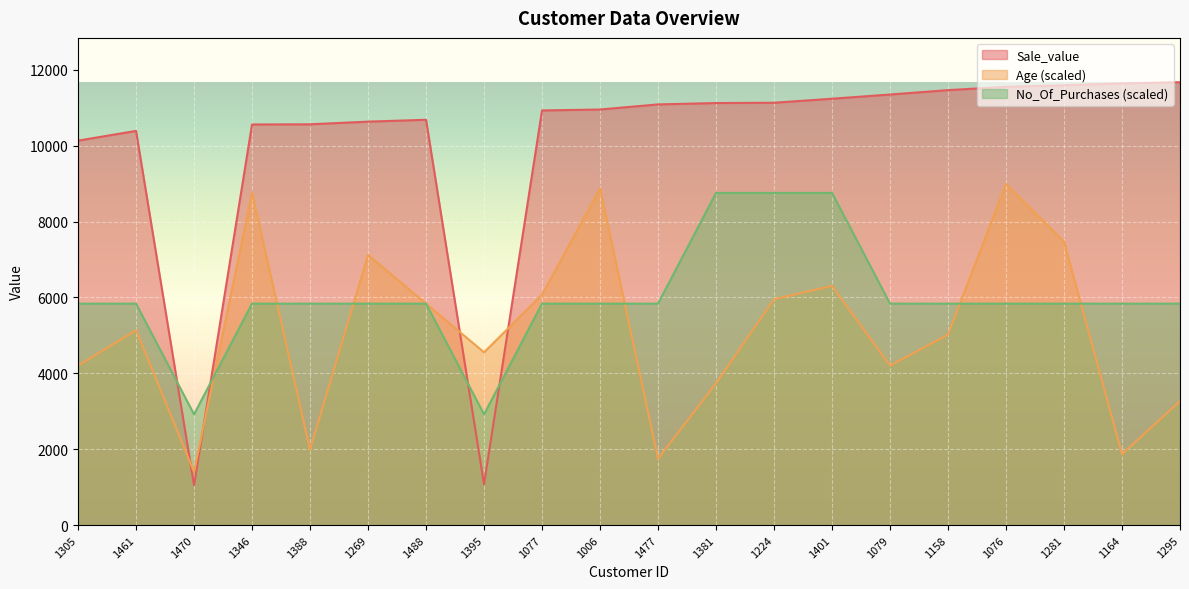

Between which two adjacent categories do No_Of_Purchases and Age first intersect?

1470 and 1346